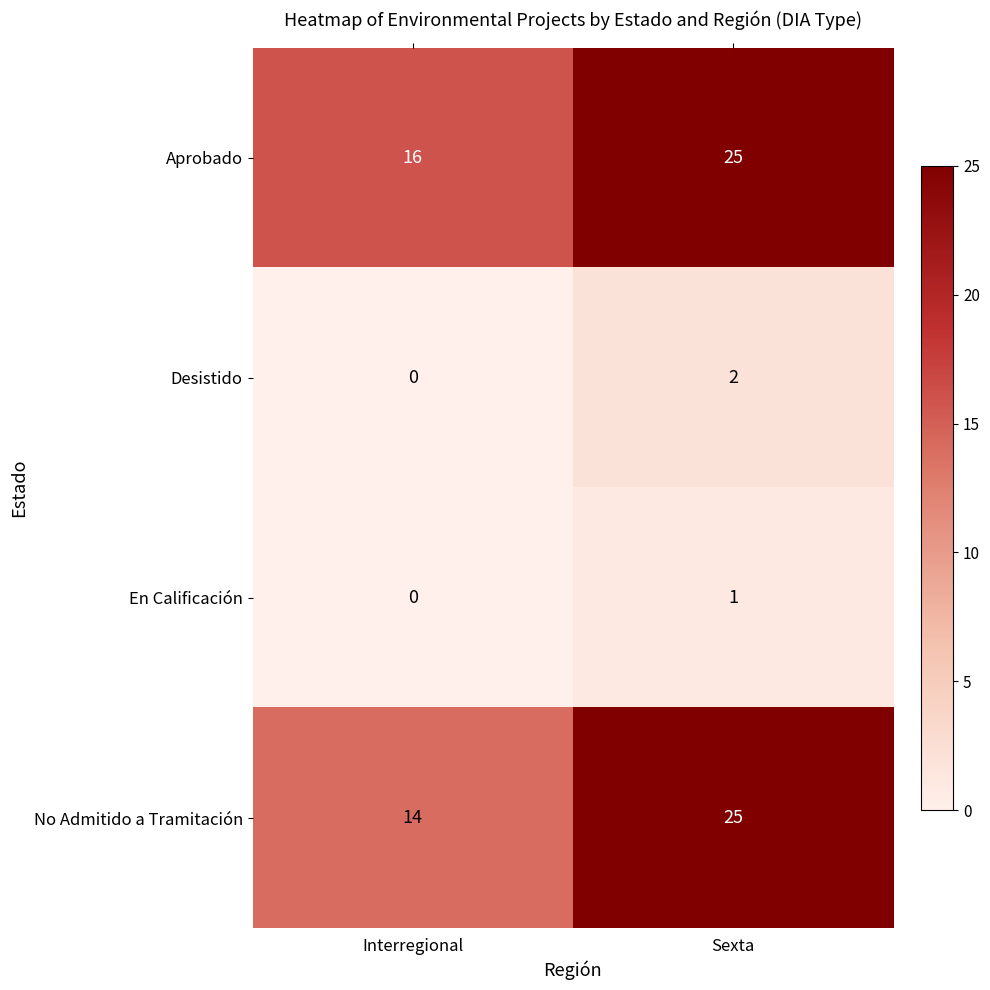

Between Interregional and Sexta, which series saw the biggest shift?

No Admitido a Tramitación